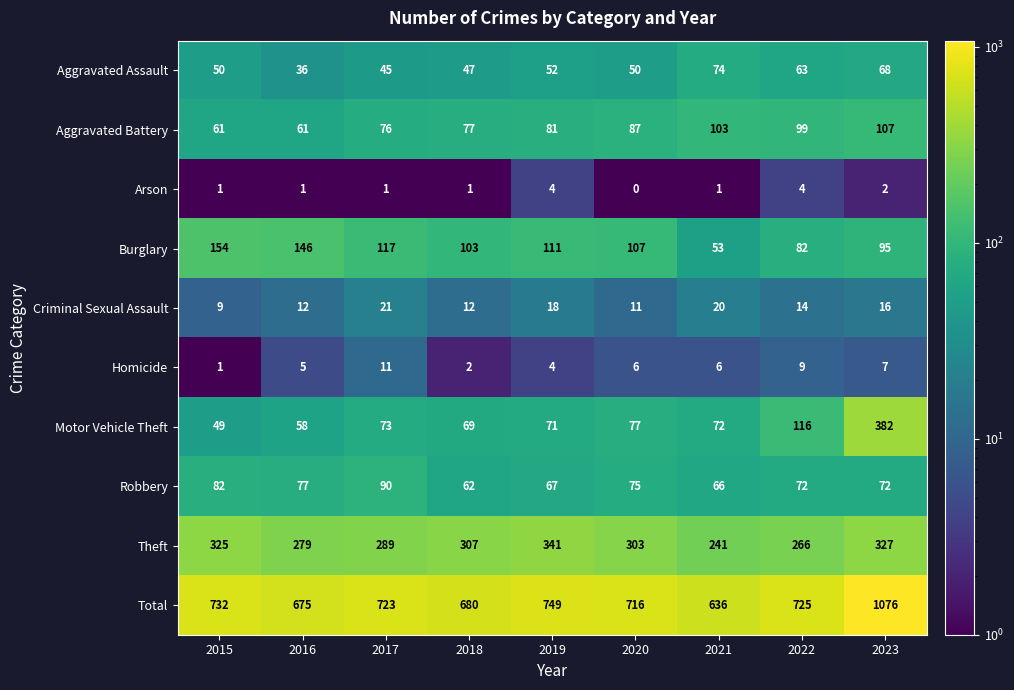

At how many categories does at least one series exceed 601?

9